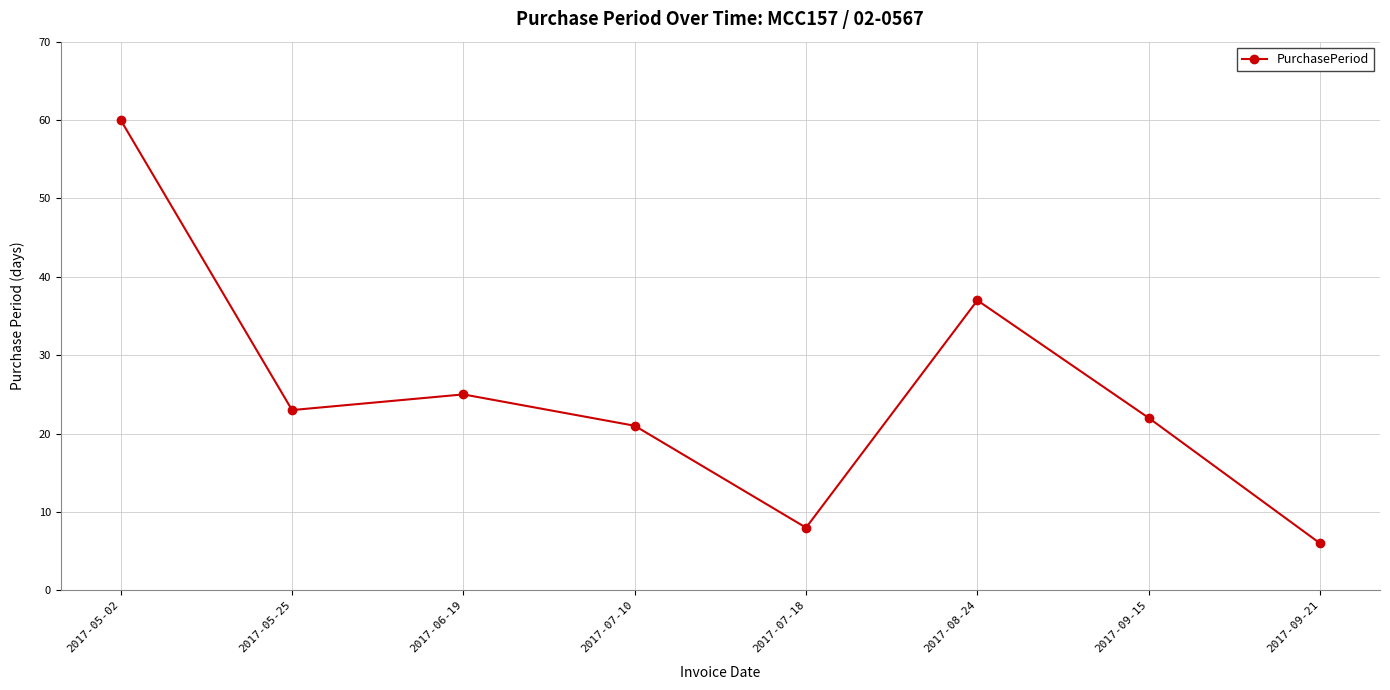

What is the sum of all values?

202